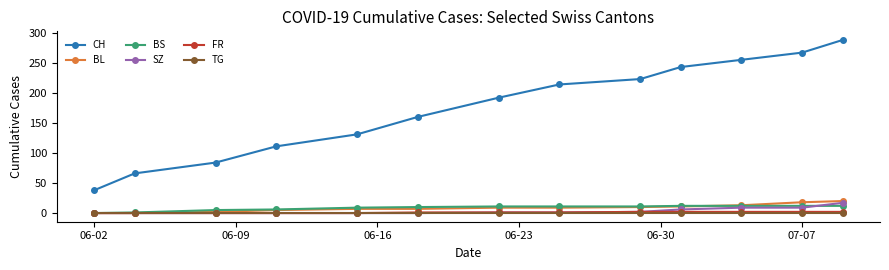

What is the sum of all CH values?

2272